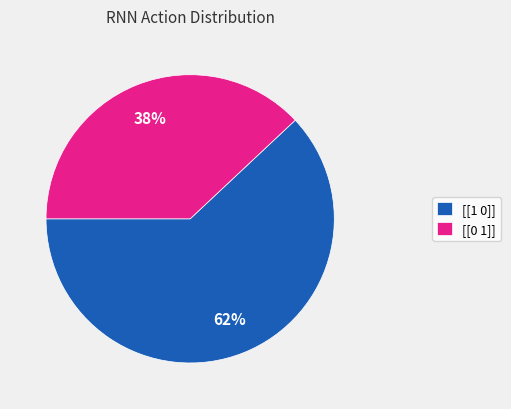

What percentage is the [[1 0]] slice, to the nearest percent?

62%